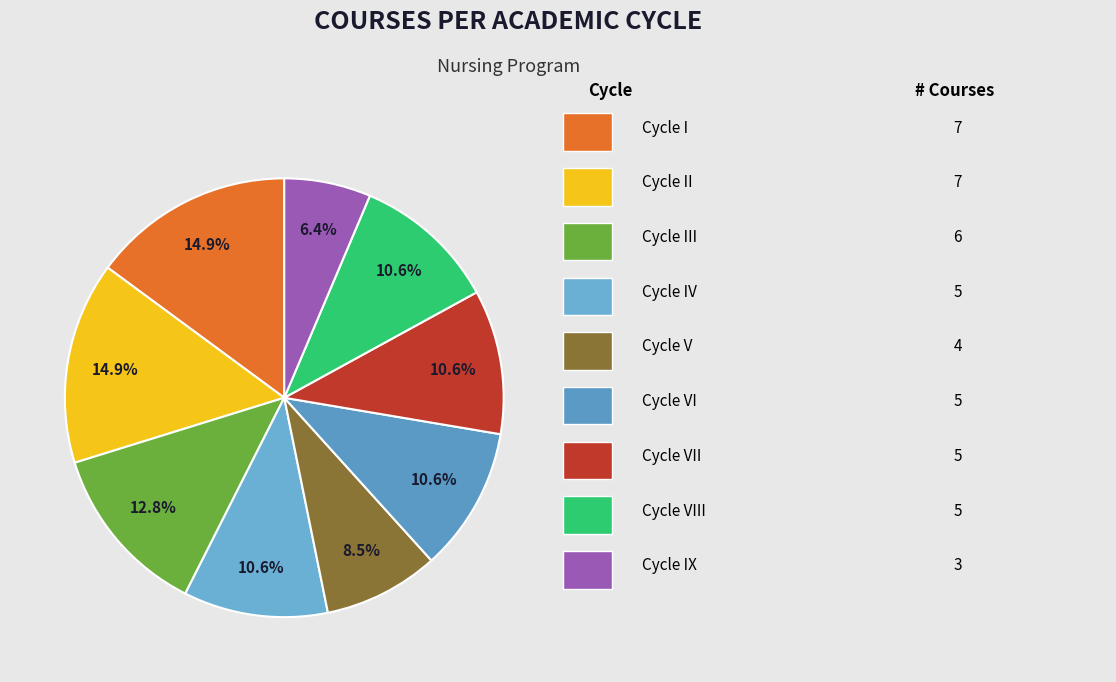

Count the number of slices in the pie.

9